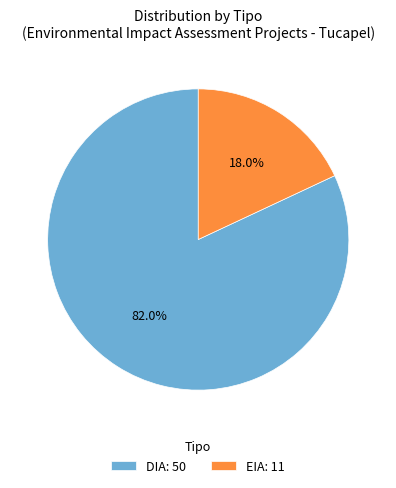

Does any single category account for the majority?

Yes